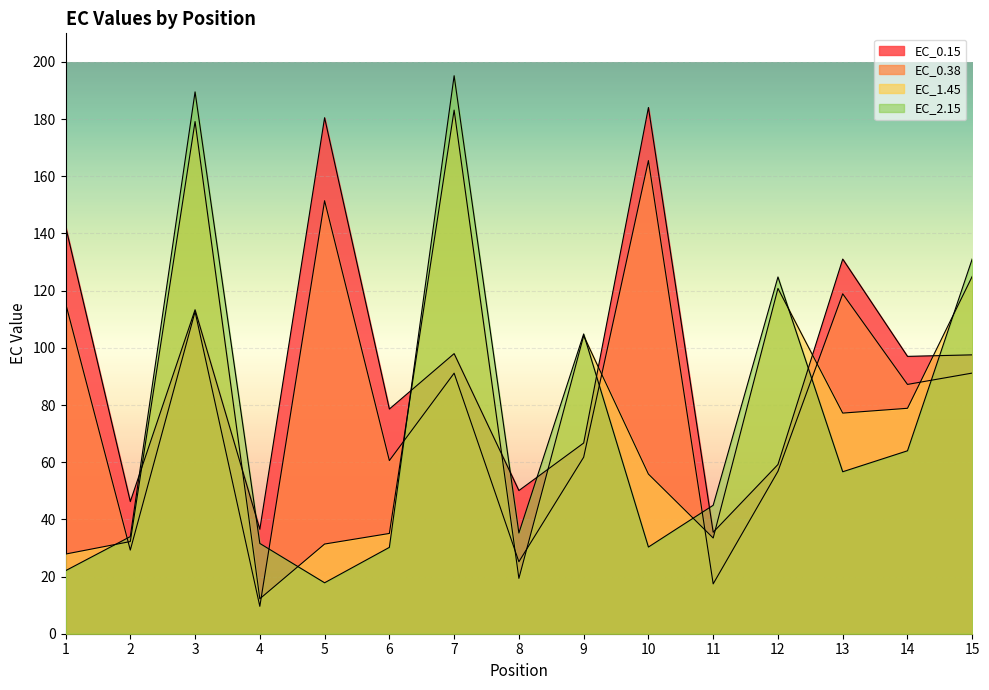

What are all the series names shown in the legend?

EC_0.15, EC_0.38, EC_1.45, EC_2.15